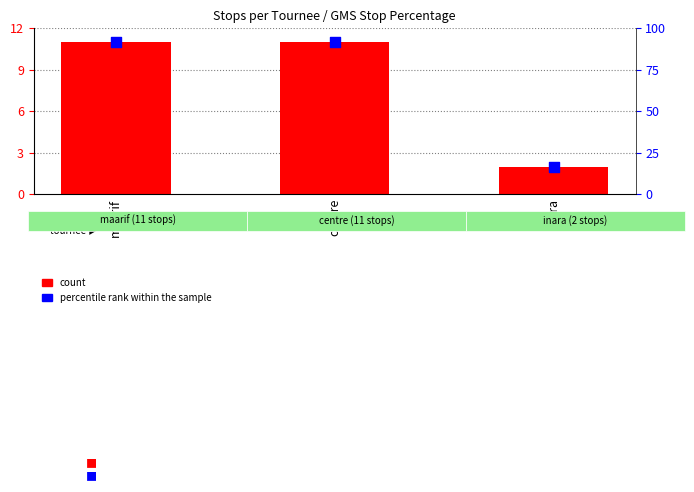

Which series has the largest total across all categories?

percentile rank within the sample